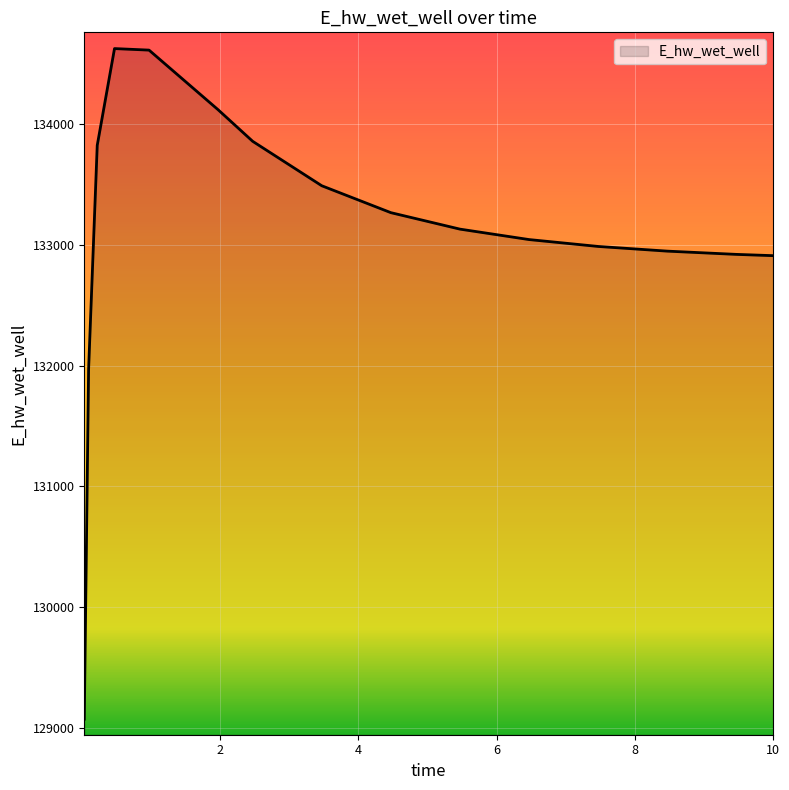

What is the difference between the maximum and minimum values?

5557.6